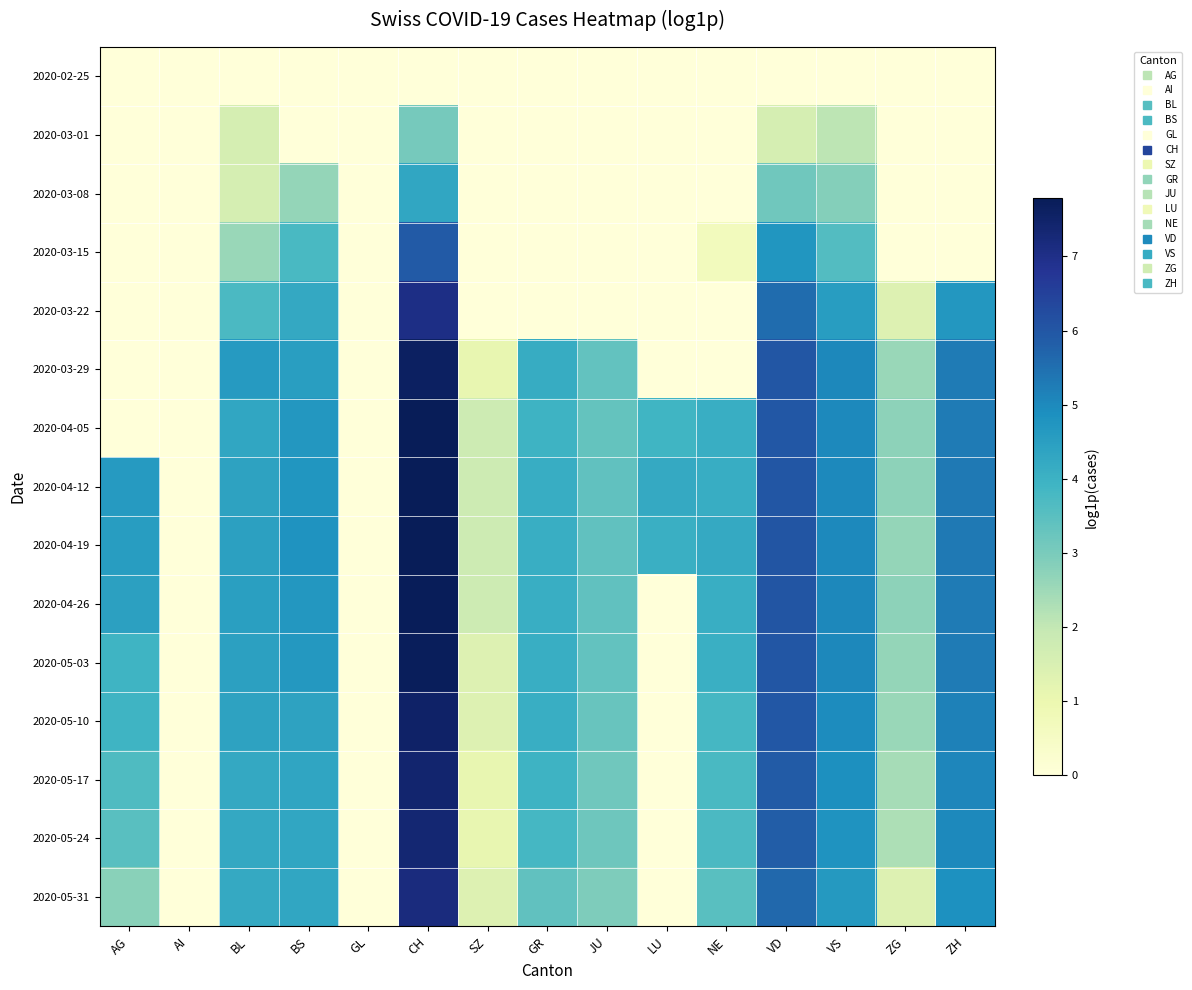

Count the number of data series in this chart.

15